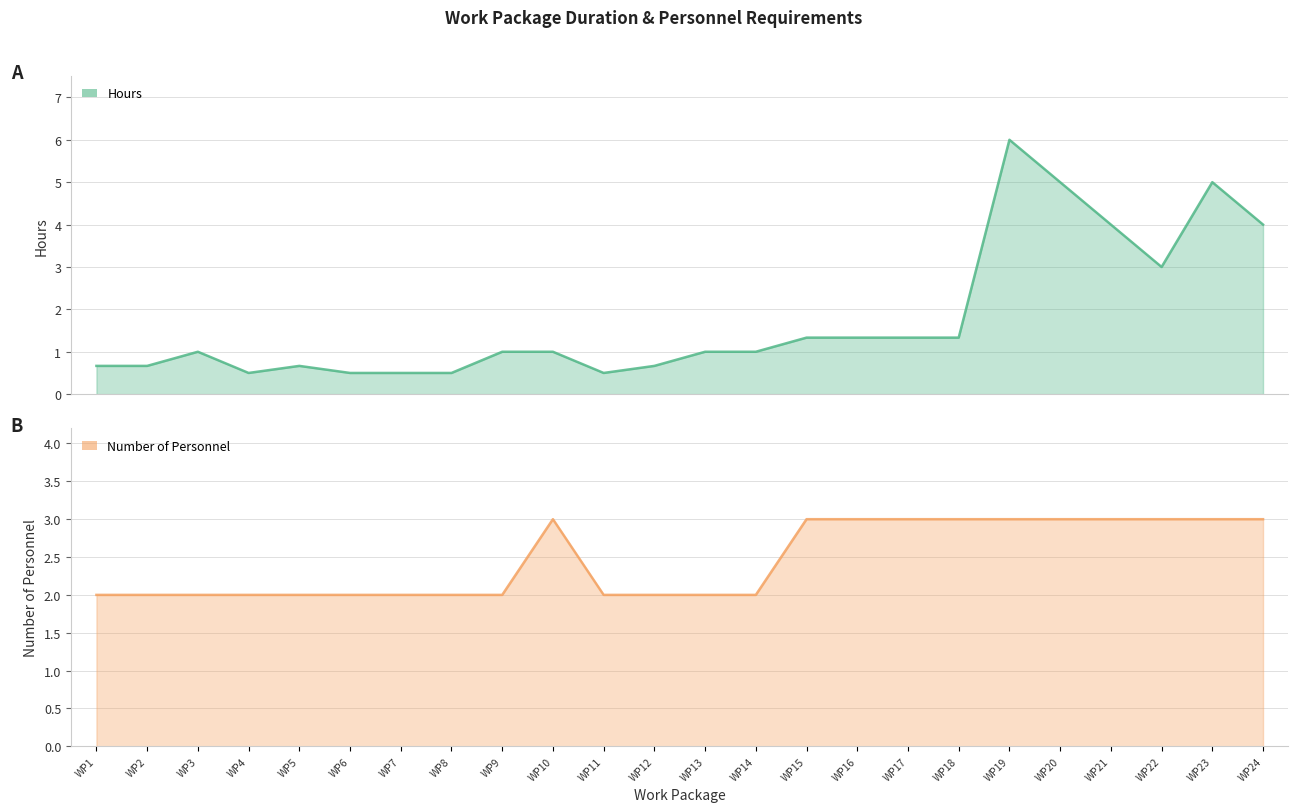

Read the Number of Personnel value at WP16.

3.0